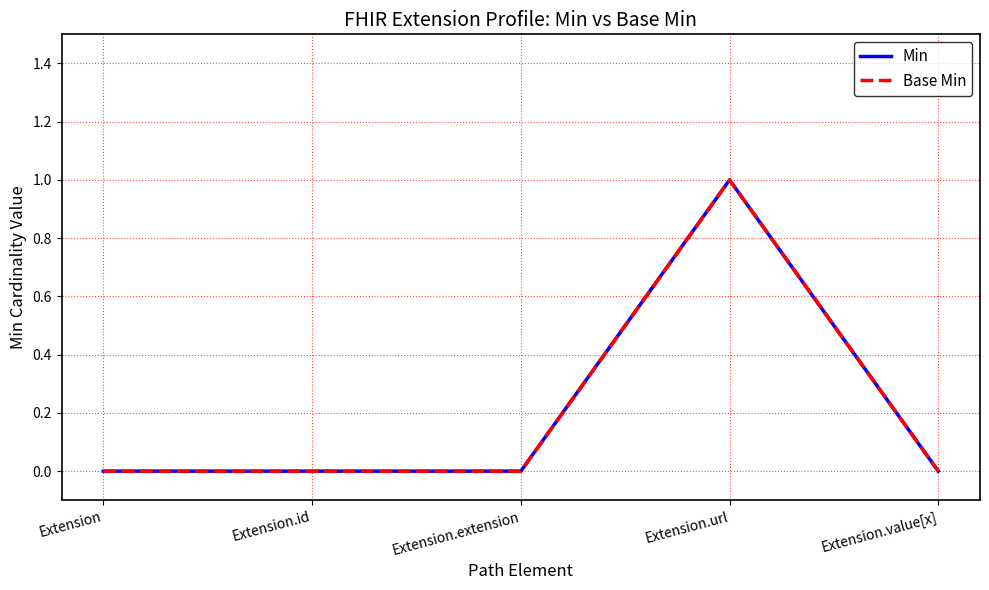

Reading left to right, transcribe all the data shown in this chart.

Min: Extension=0	Extension.id=0	Extension.extension=0	Extension.url=1	Extension.value[x]=0
Base Min: Extension=0	Extension.id=0	Extension.extension=0	Extension.url=1	Extension.value[x]=0